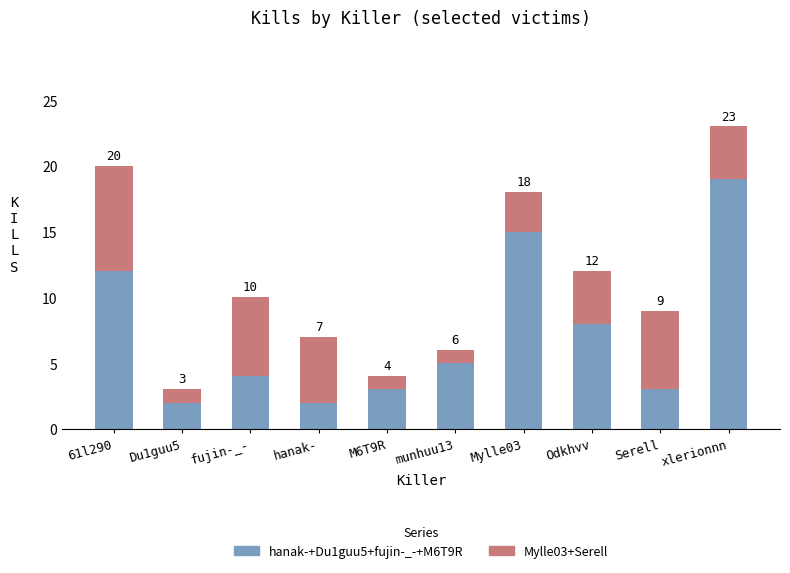

How many bars are there in total?

10